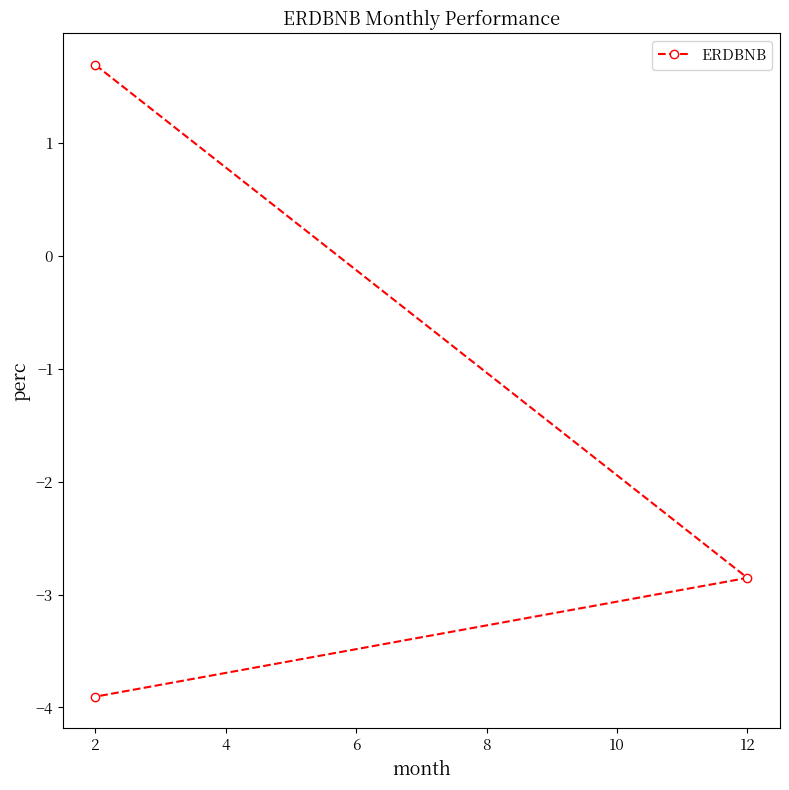

What is the value of the 3rd point from the left?

-3.9